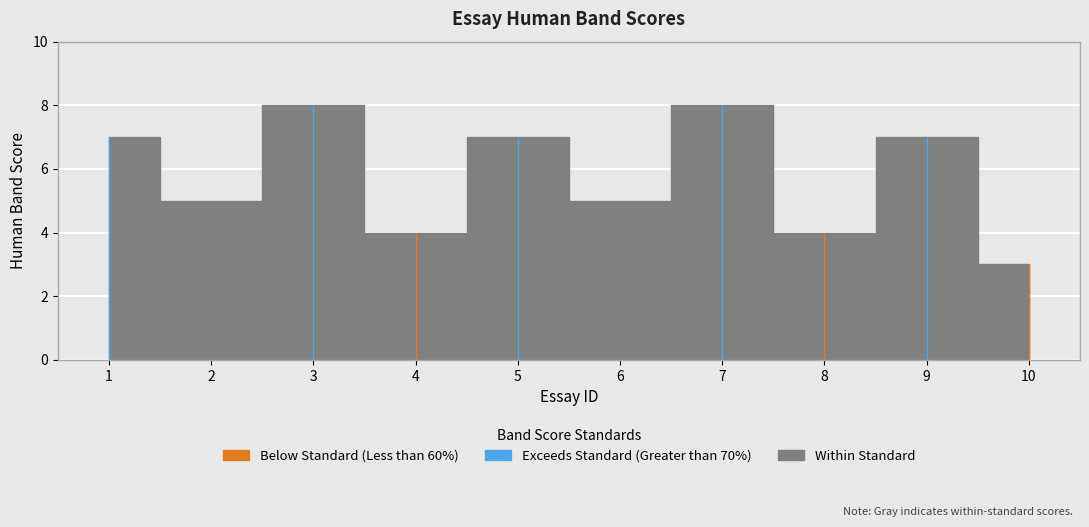

What is the value of the 10th point from the left?

3